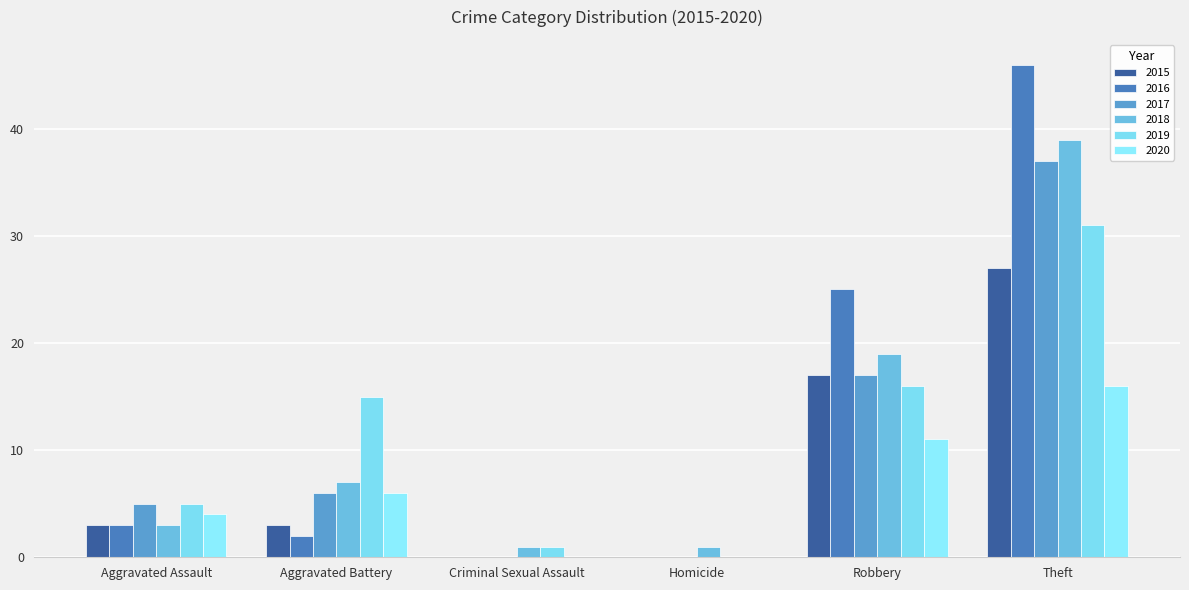

What is the average value of the 2018 series?

12